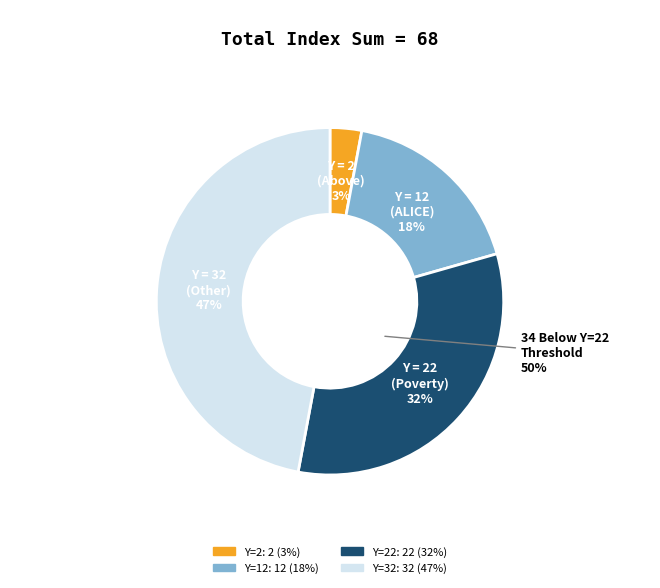

To the nearest percent, what is the combined percentage of 22 and 2?

35%